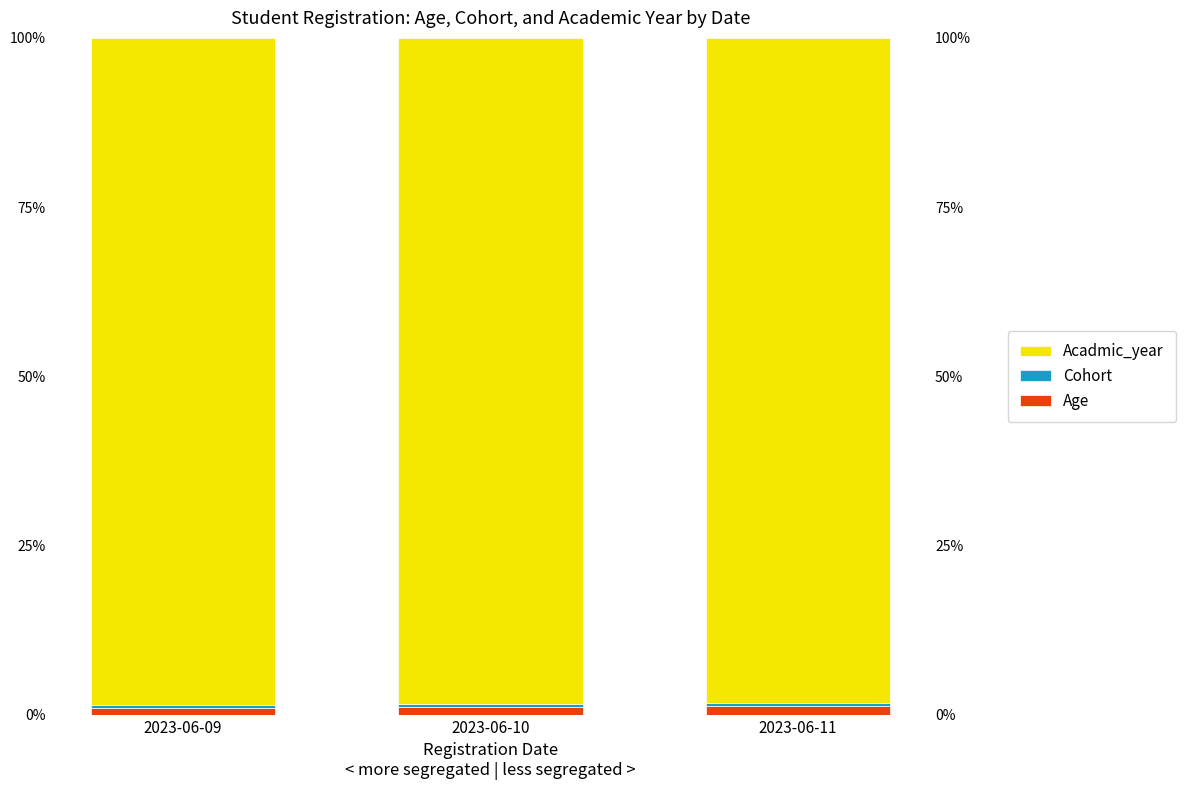

At how many categories does at least one series exceed 53?

3